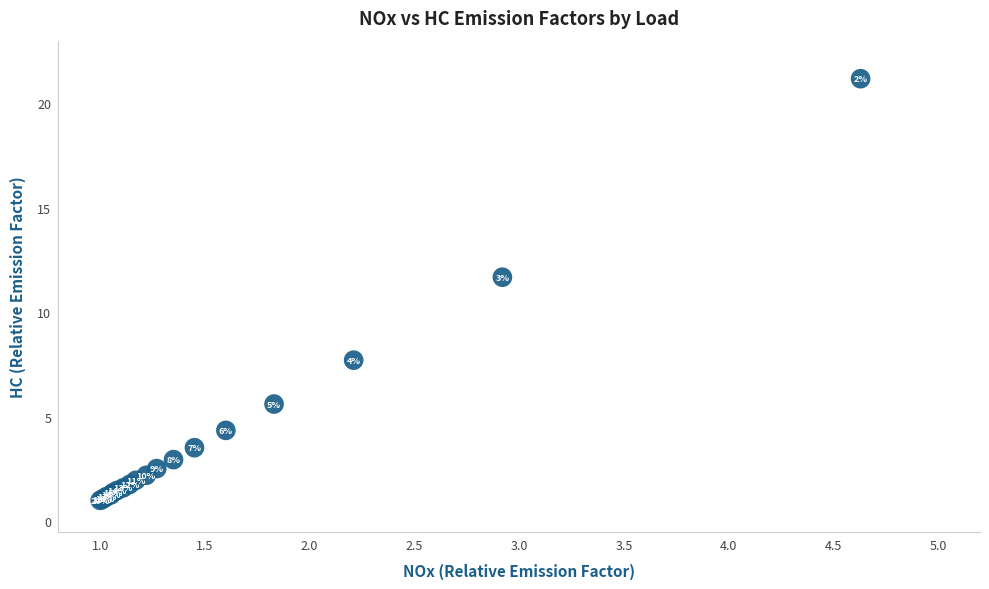

What Y value in the scatter plot is closest to 11?

11.7